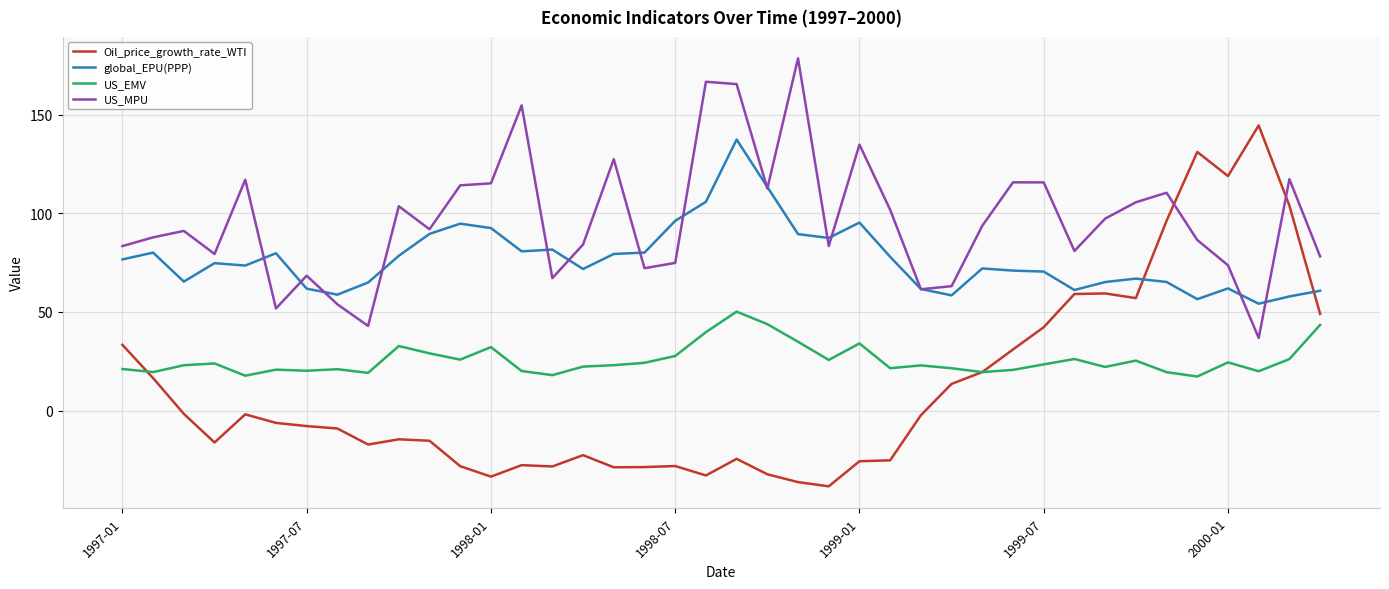

Which series has the widest spread of values?

Oil_price_growth_rate_WTI